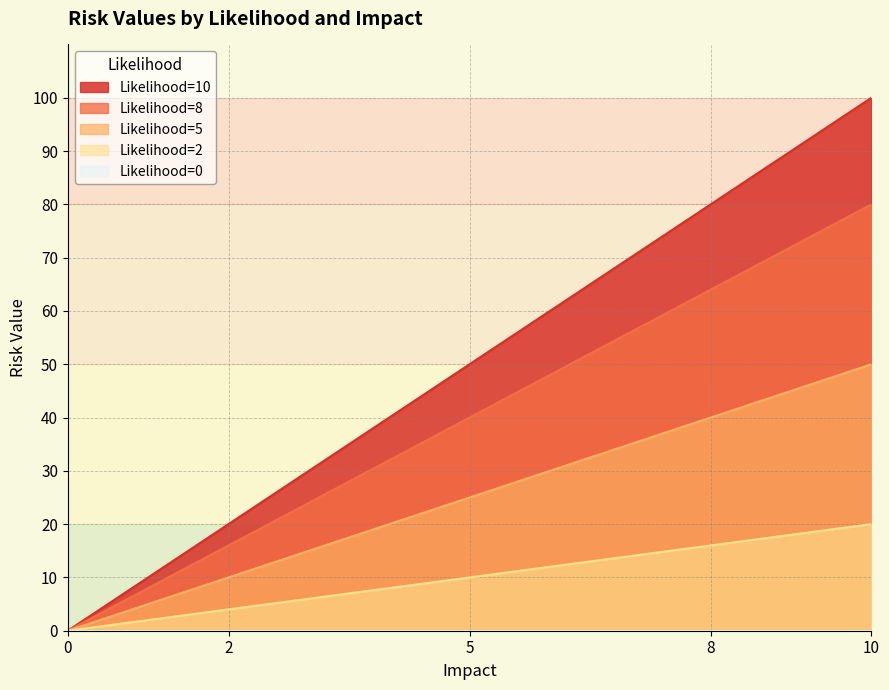

What is the greatest value displayed?

100